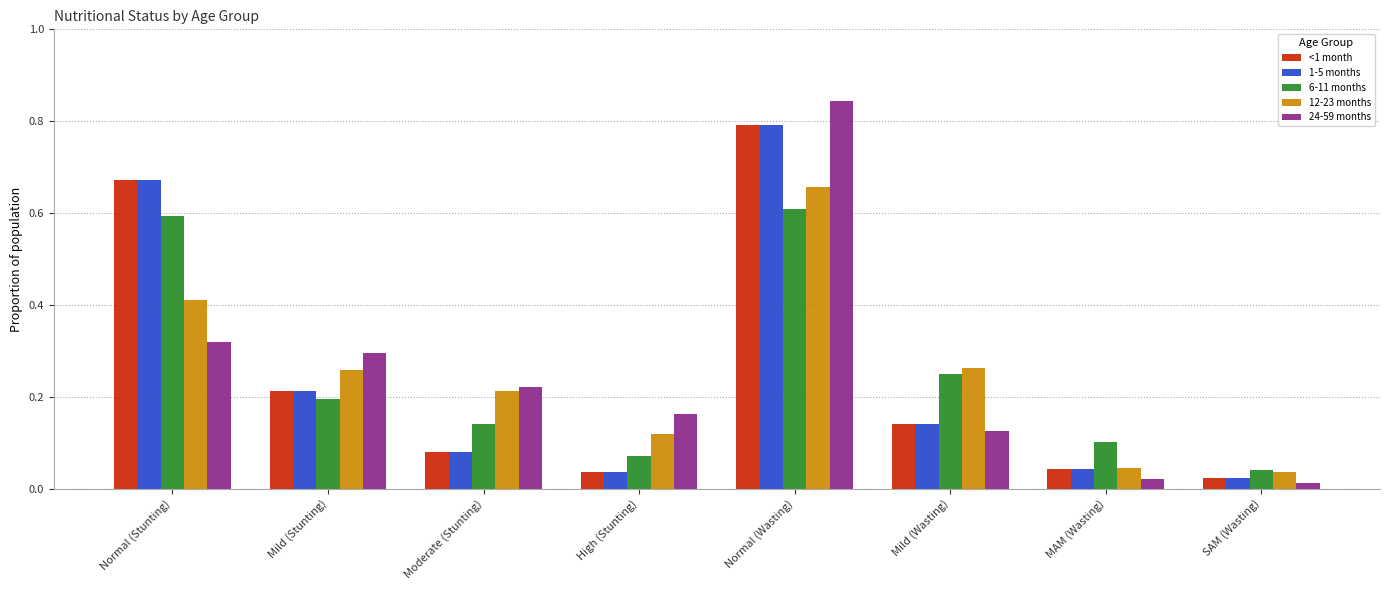

Is the value of 6-11 months at High (Stunting) greater than the value of 24-59 months at Mild (Wasting)?

No